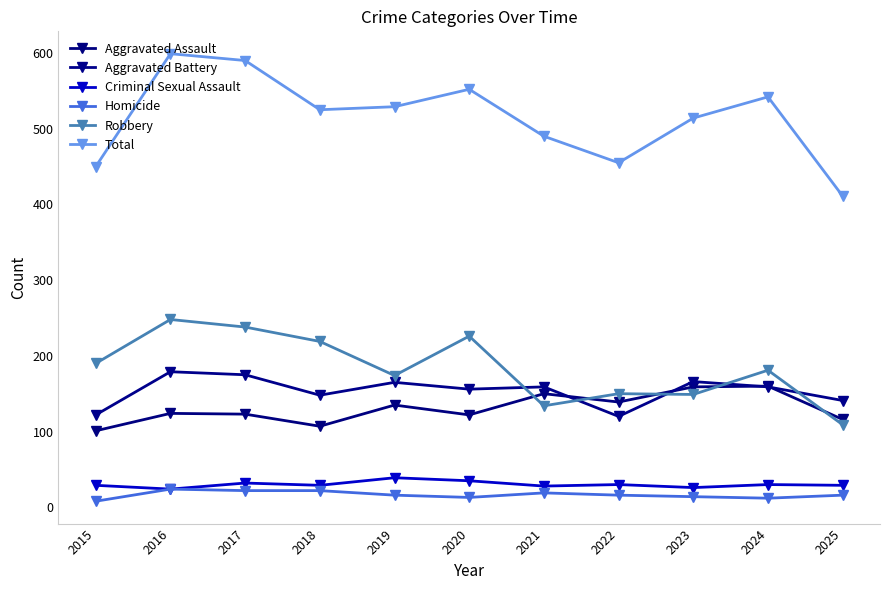

How many lines are shown in the chart?

6